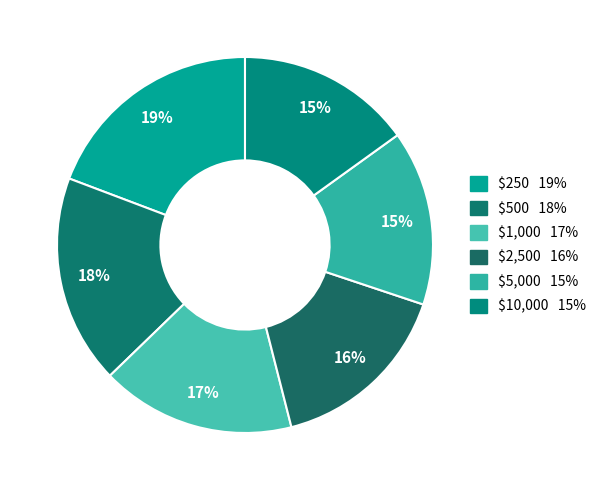

How many slices are in this pie chart?

6